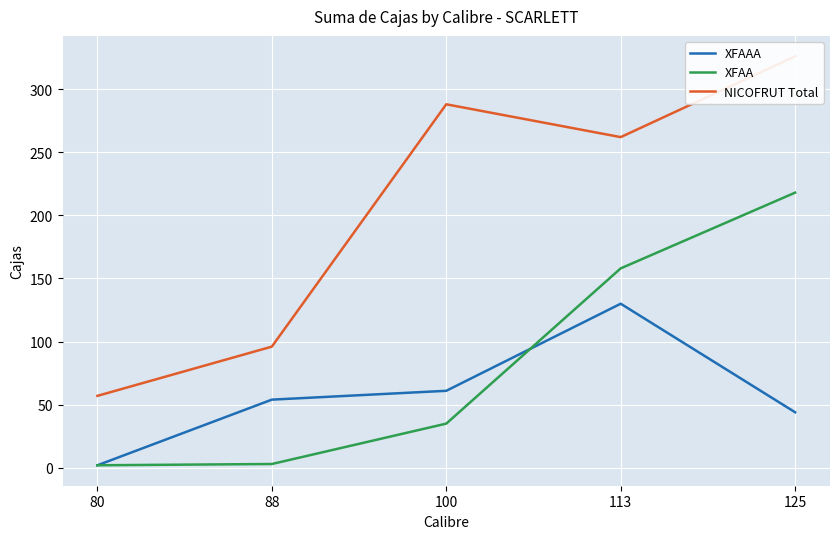

Rank the series by their average value, from highest to lowest.

NICOFRUT Total, XFAA, XFAAA